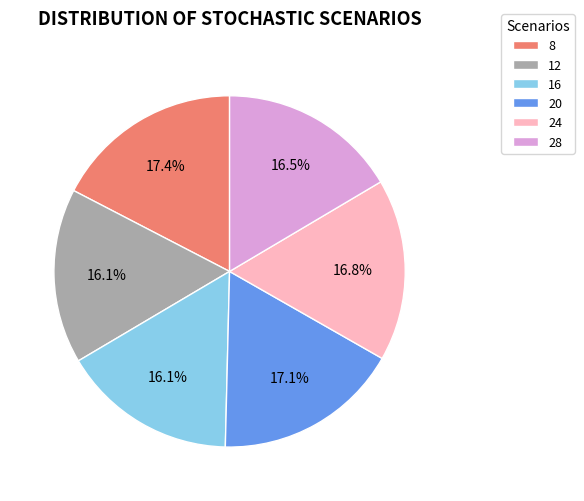

Does any single category account for the majority?

No